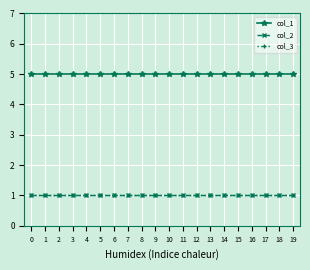

Is this an area chart (filled region under the line)?

No